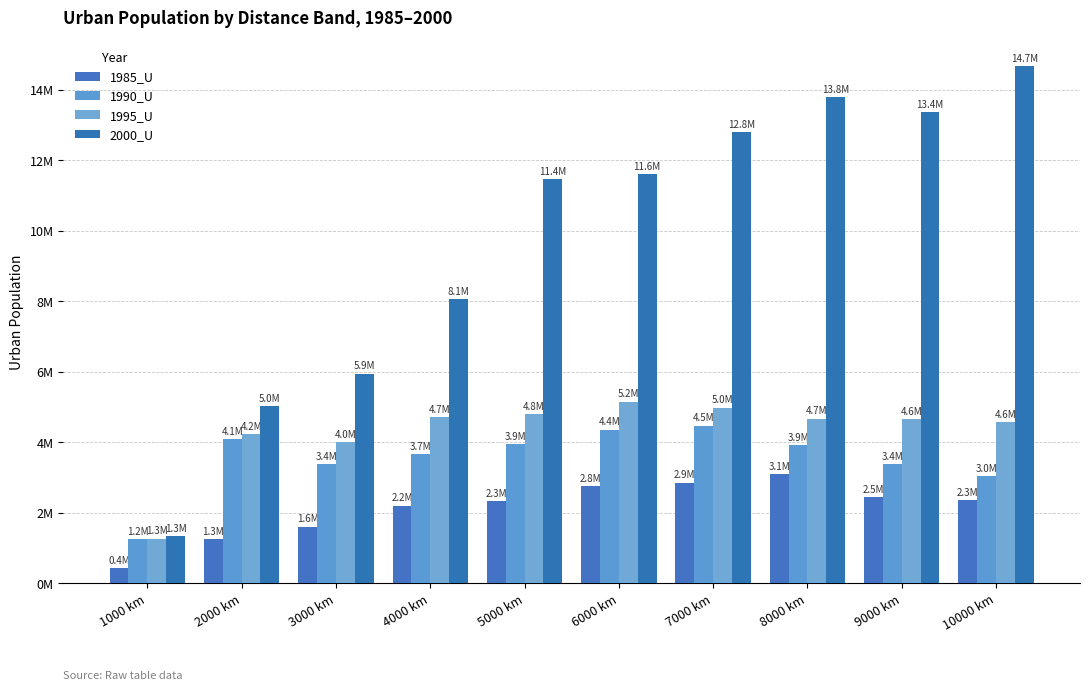

What is the difference between the second highest and minimum values in the 1995_U series?

3714308